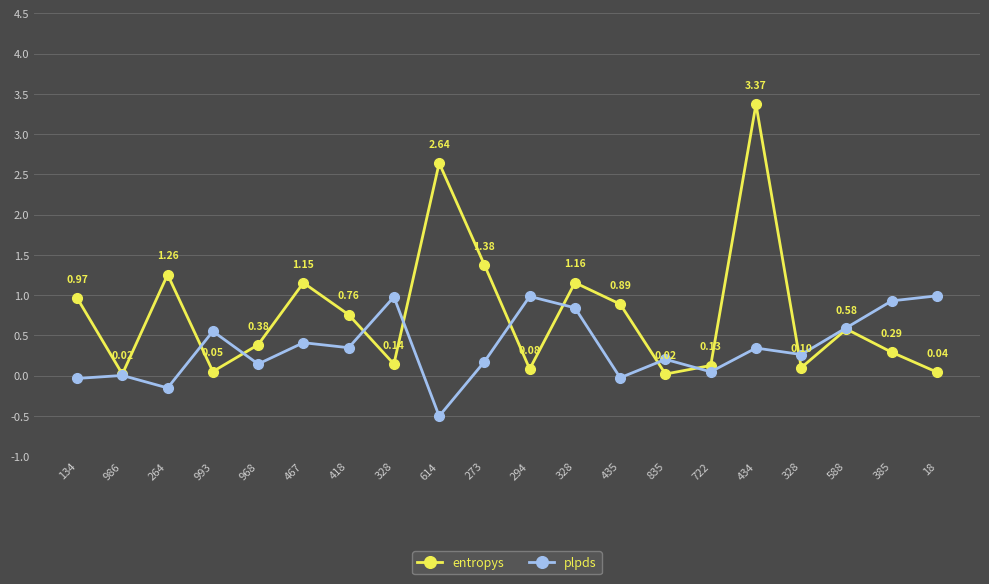

What is the sum of all entropys values?

15.4